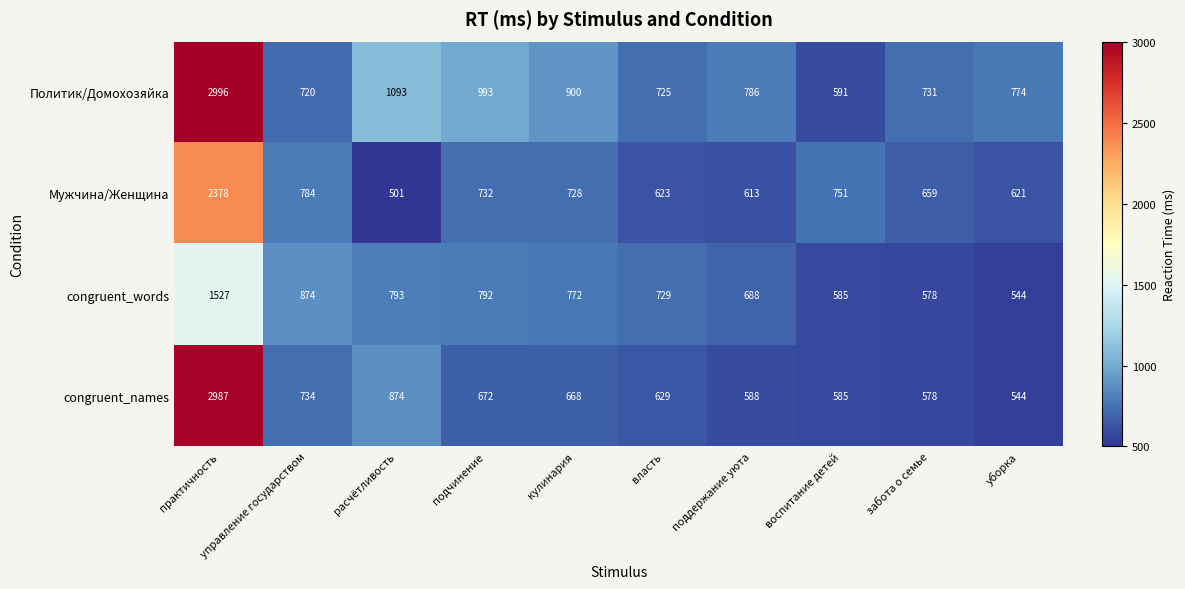

What is the difference between the Мужчина/Женщина values at кулинария and власть?

105